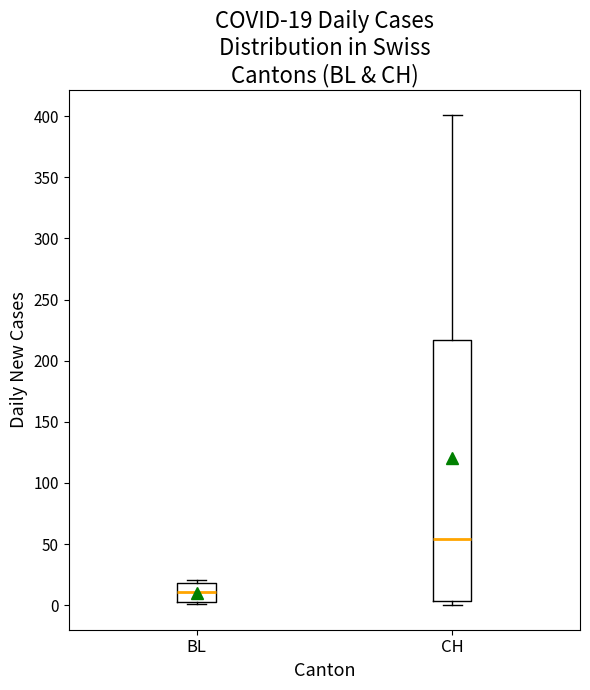

Which box has the highest median line?

CH